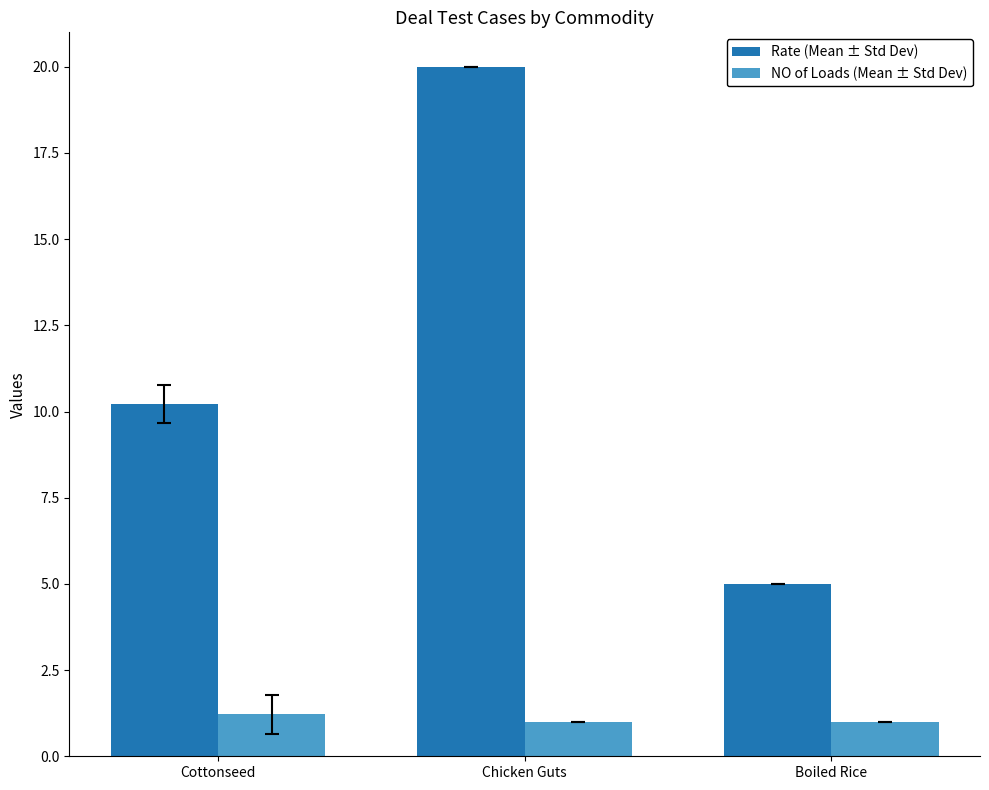

Which series has the largest range (max minus min)?

Rate (Mean ± Std Dev)